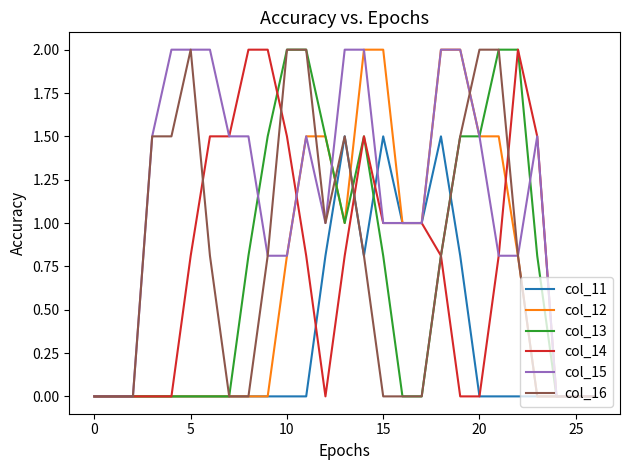

What is the difference between the maximum and minimum values in the col_12 series?

2.0